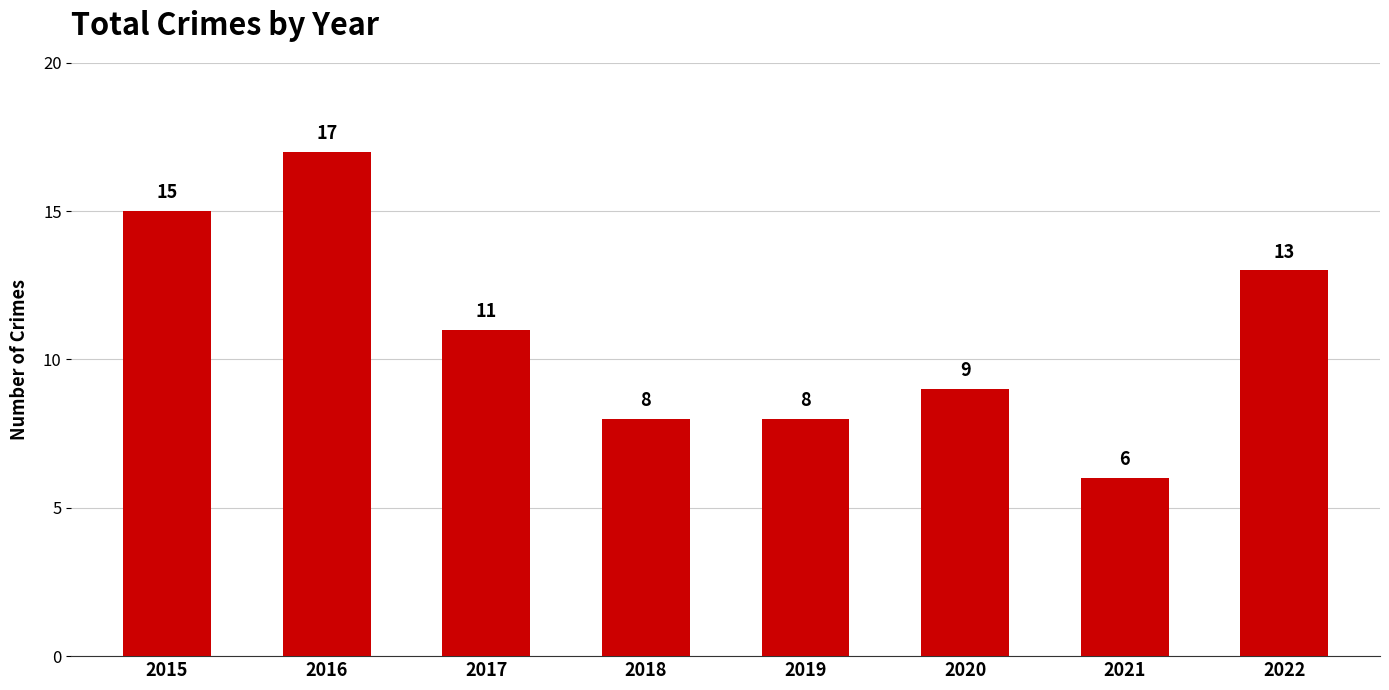

Reading right to left, list all the values displayed in this chart.

13	6	9	8	8	11	17	15